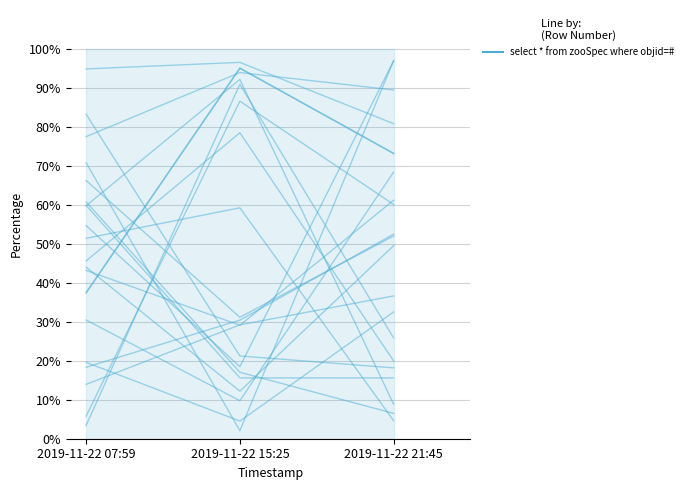

Is it true that the value at 2019-11-22 21:45 is 73.2?

True